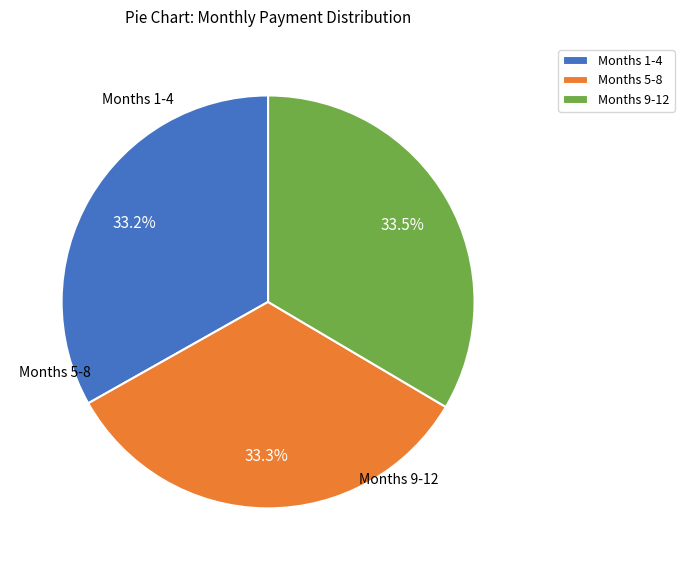

Approximately how many times larger is the value at Months 1-4 compared to Months 9-12?

1.0